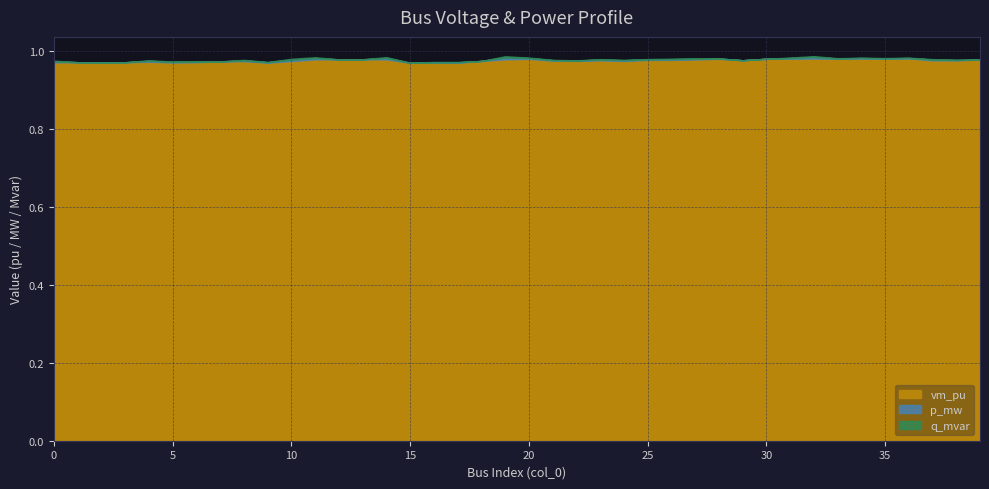

In vm_pu, how many points are lower than both neighbors (excluding endpoints)?

11